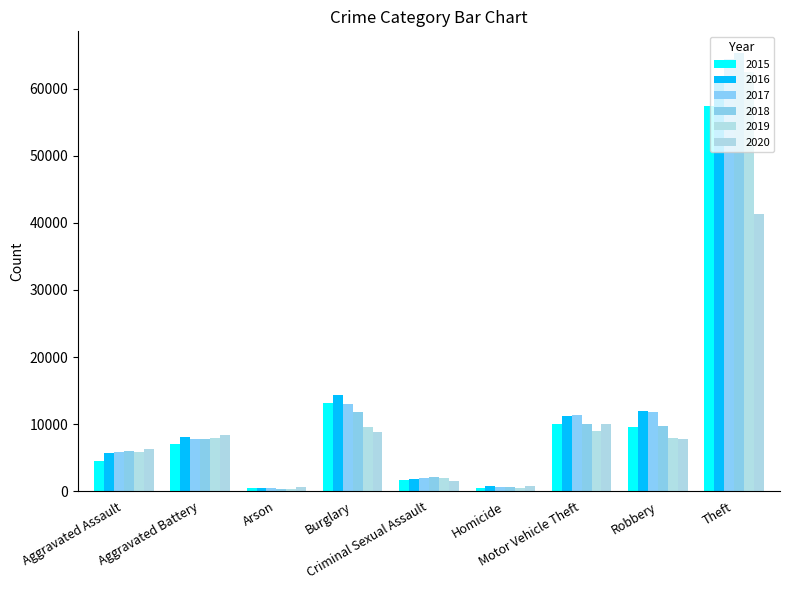

Reading left to right, extract all data points from this chart.

2015: Aggravated Assault=4480	Aggravated Battery=7018	Arson=448	Burglary=13184	Criminal Sexual Assault=1711	Homicide=496	Motor Vehicle Theft=10068	Robbery=9638	Theft=57352
2016: Aggravated Assault=5713	Aggravated Battery=8085	Arson=515	Burglary=14289	Criminal Sexual Assault=1868	Homicide=786	Motor Vehicle Theft=11285	Robbery=11960	Theft=61624
2017: Aggravated Assault=5793	Aggravated Battery=7845	Arson=444	Burglary=13001	Criminal Sexual Assault=1993	Homicide=672	Motor Vehicle Theft=11380	Robbery=11881	Theft=64386
2018: Aggravated Assault=6002	Aggravated Battery=7734	Arson=373	Burglary=11747	Criminal Sexual Assault=2051	Homicide=588	Motor Vehicle Theft=9985	Robbery=9681	Theft=65290
2019: Aggravated Assault=5841	Aggravated Battery=7858	Arson=376	Burglary=9638	Criminal Sexual Assault=1929	Homicide=499	Motor Vehicle Theft=8978	Robbery=7995	Theft=62499
2020: Aggravated Assault=6265	Aggravated Battery=8320	Arson=588	Burglary=8758	Criminal Sexual Assault=1505	Homicide=787	Motor Vehicle Theft=9960	Robbery=7855	Theft=41350